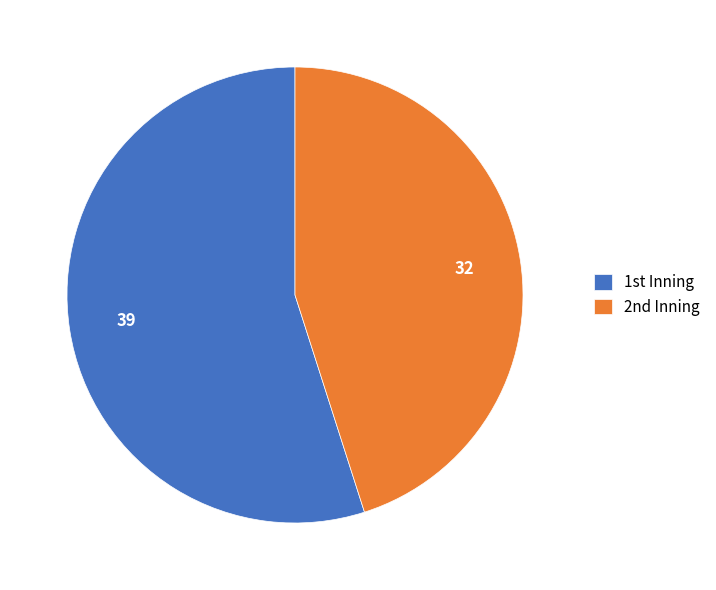

Rank the categories by value from lowest to highest.

2nd, 1st